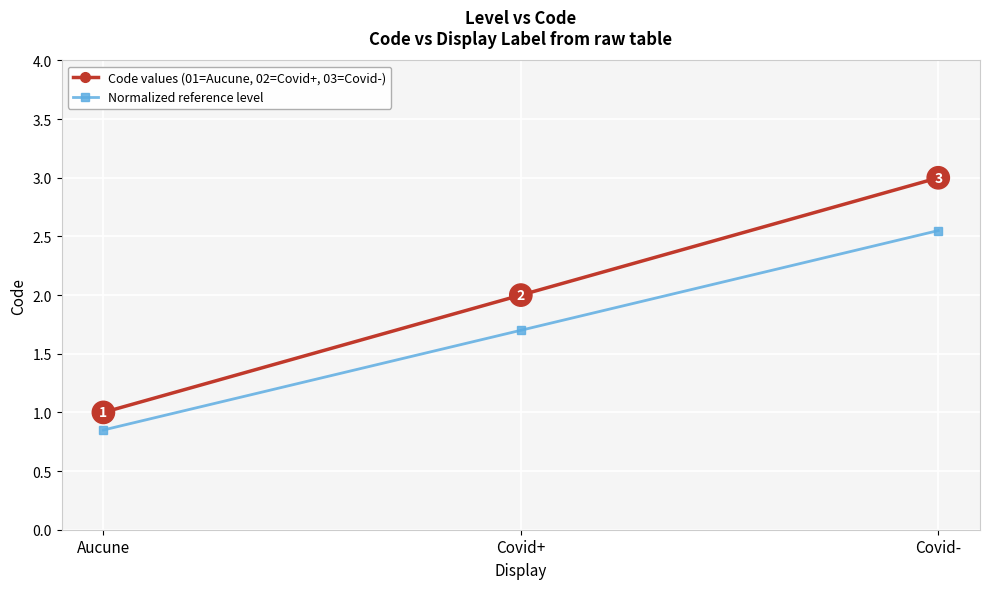

What is the label of the 3rd point from the left?

Covid-